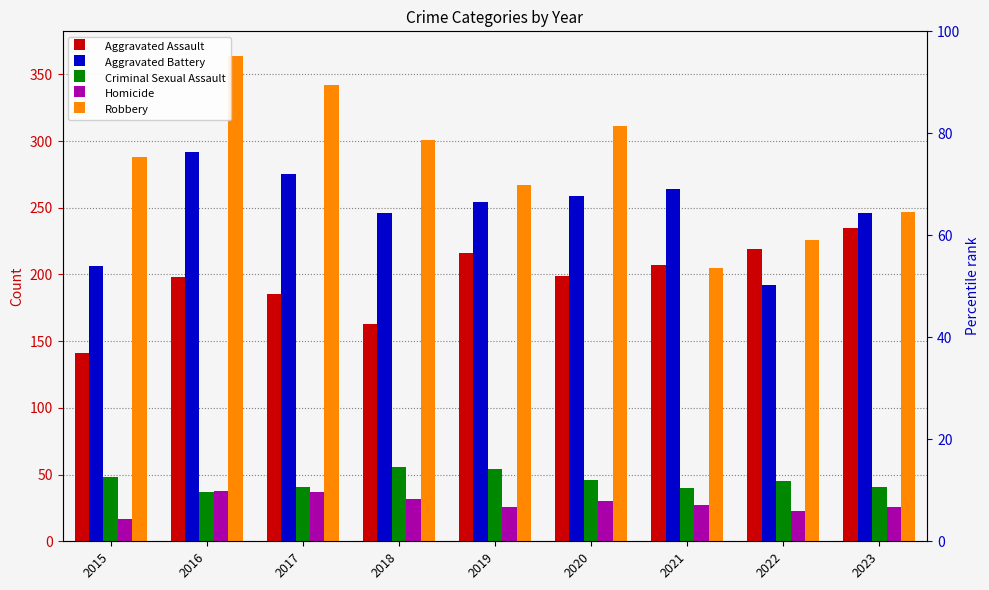

What are all the series names shown in the legend?

Aggravated Assault, Aggravated Battery, Criminal Sexual Assault, Homicide, Robbery